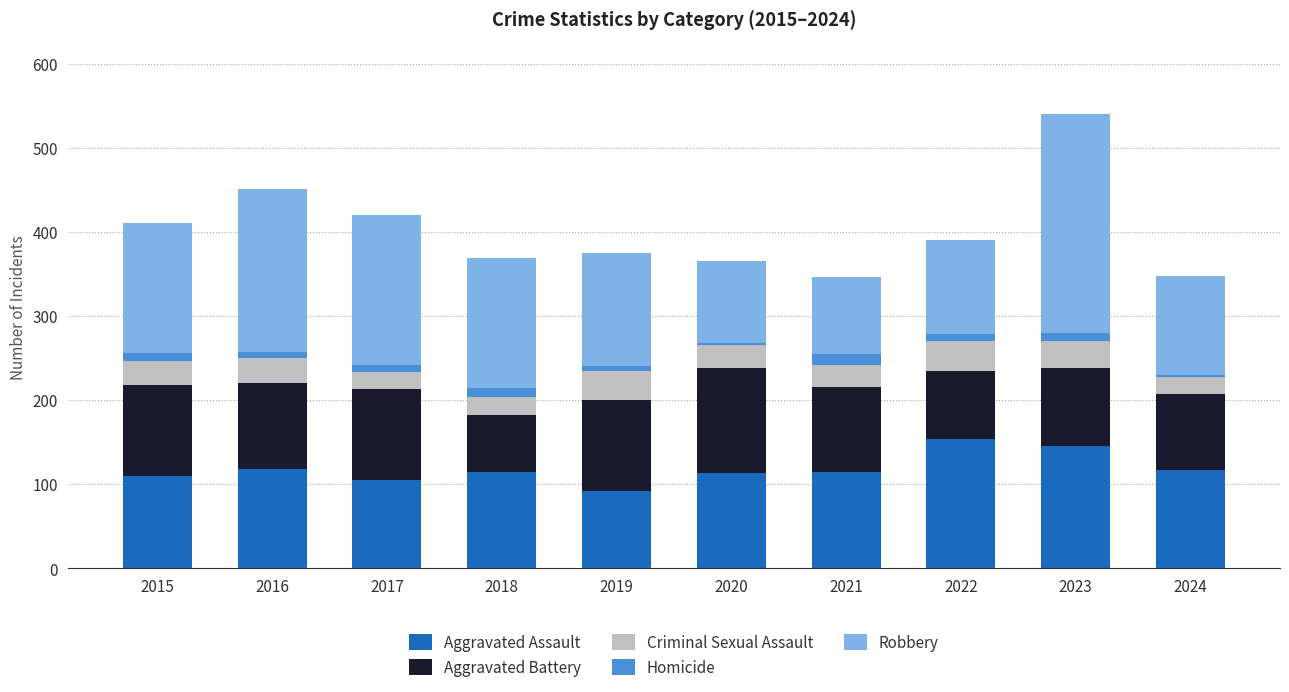

What is the difference between the maximum and minimum values in the Aggravated Assault series?

62